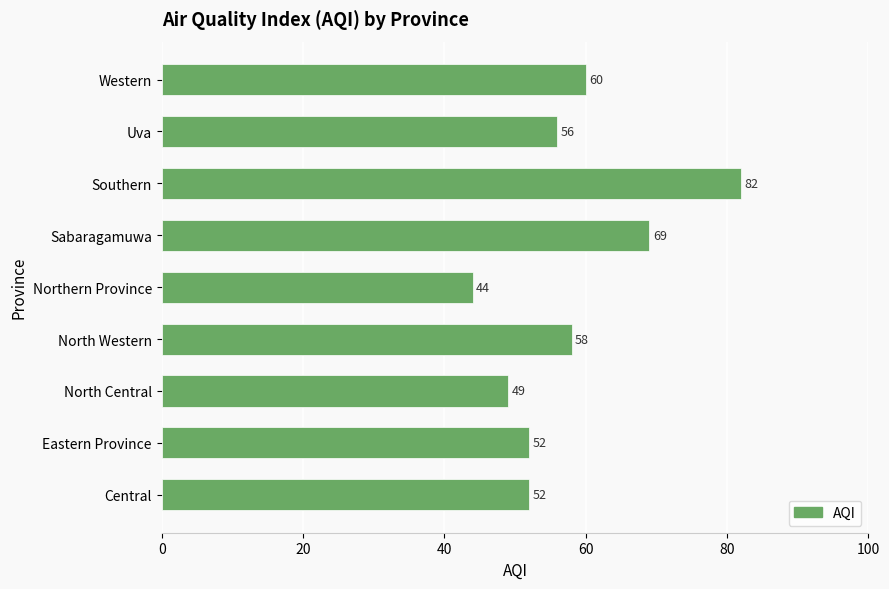

What is the maximum value shown in the chart?

82